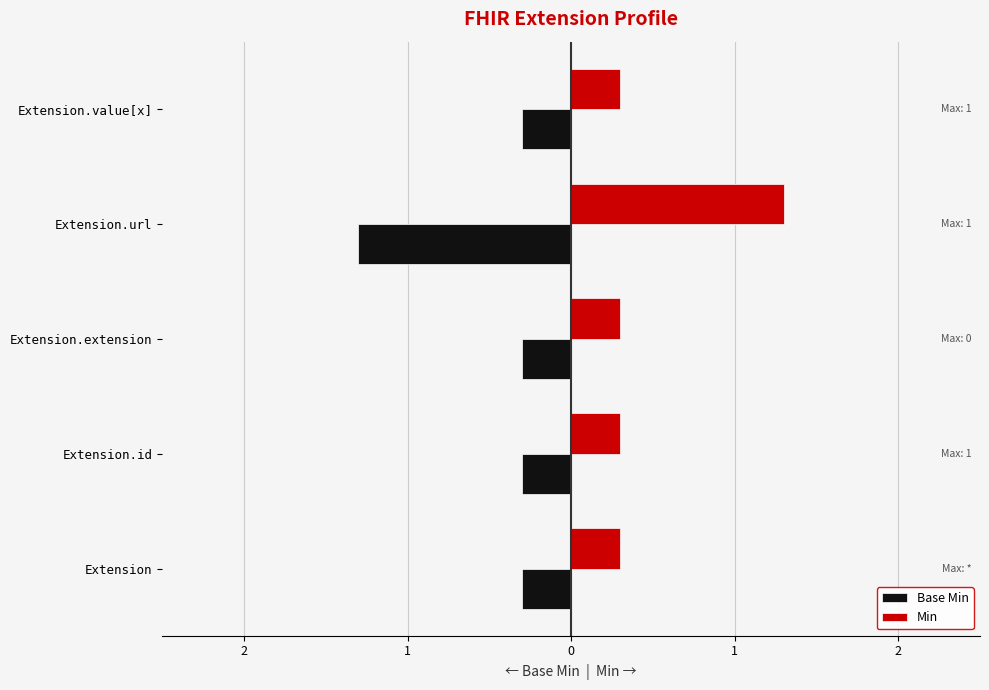

What is the sum of all Base Min values?

-2.5